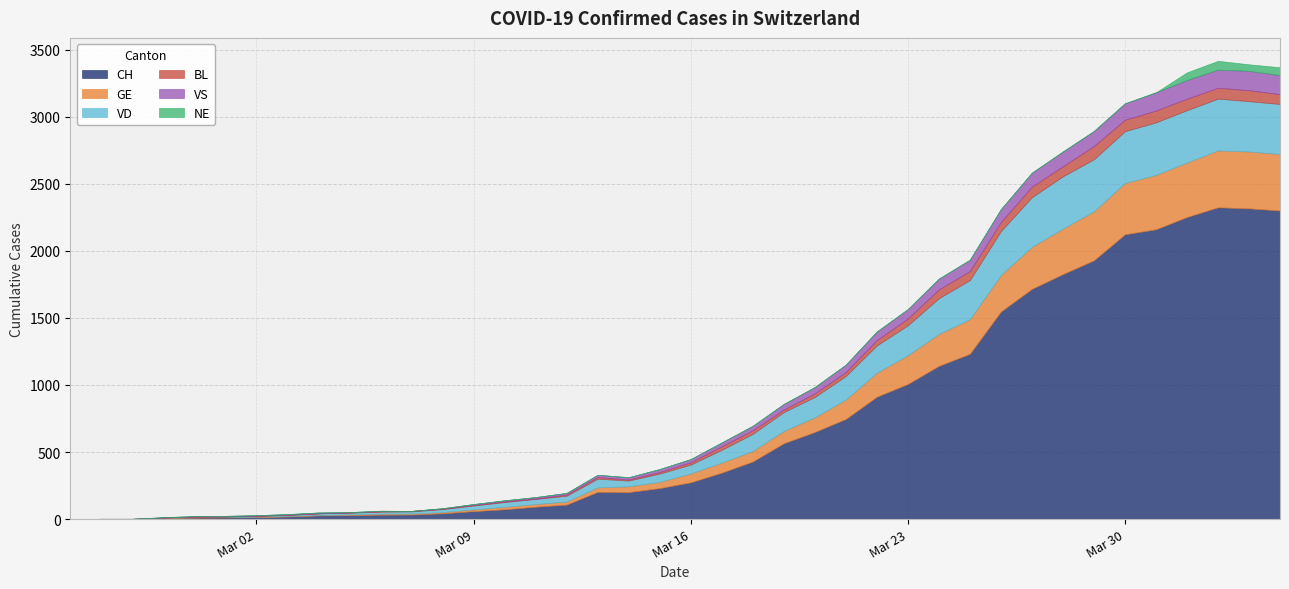

What is the total value across all series at 2020-03-01?

24